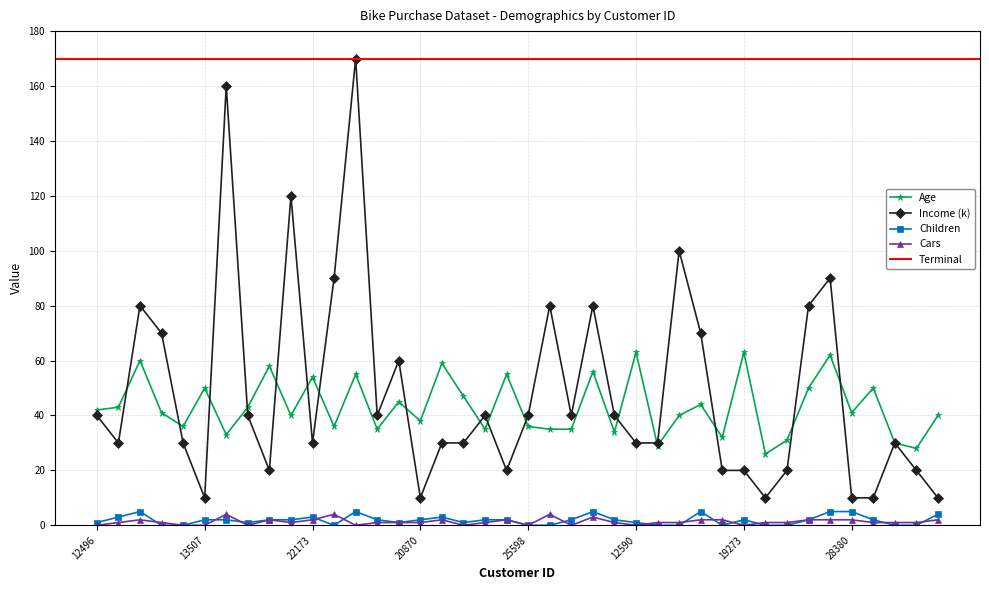

How many values in the Children series exceed 2?

10